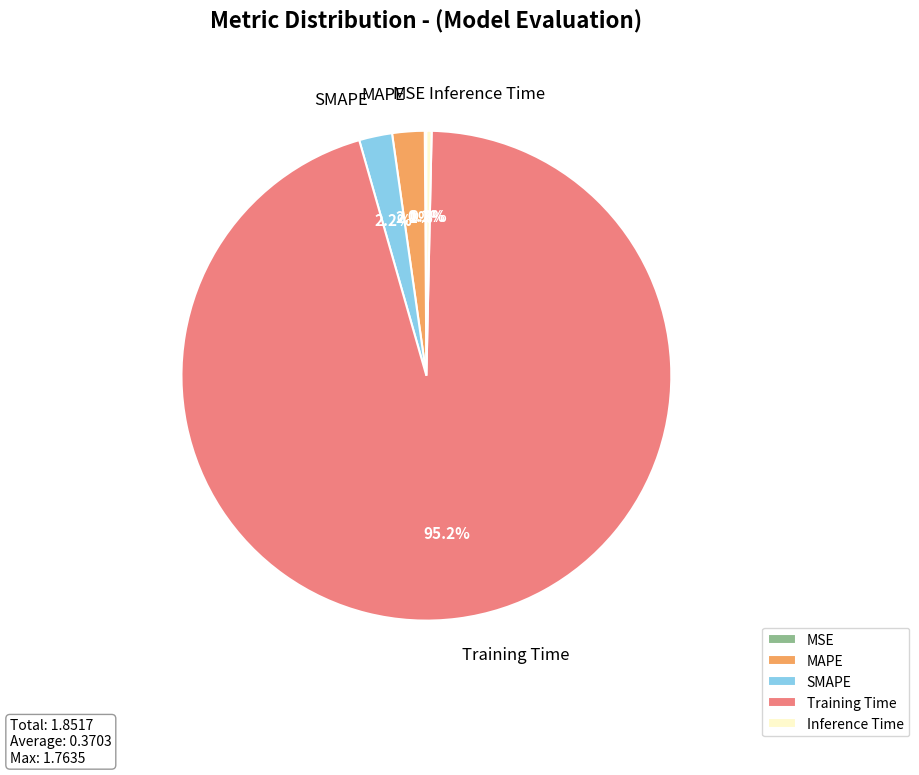

Do MAPE and Inference Time together represent more than half of the pie?

No